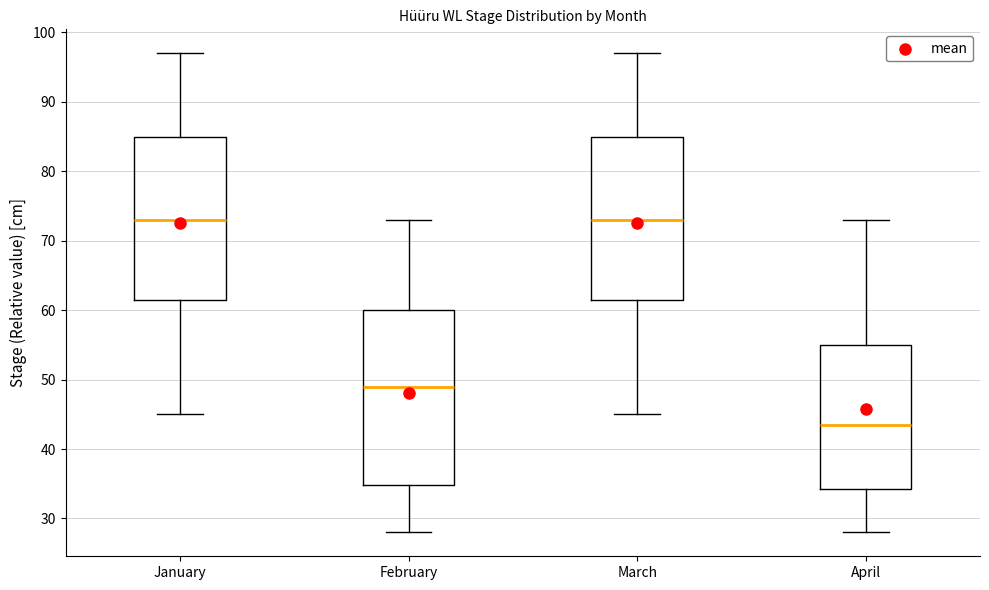

Which box is the tallest, from its lower edge to its upper edge?

February